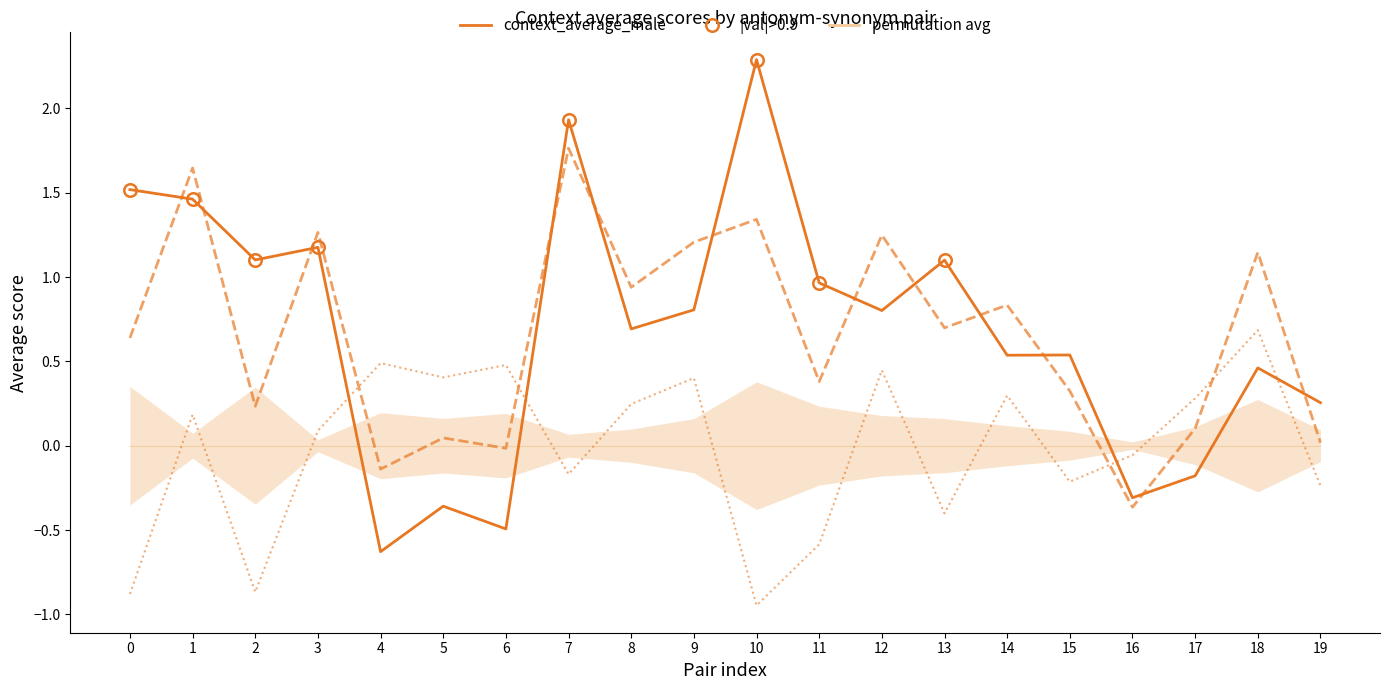

Which series has the widest spread of values?

context_average_male